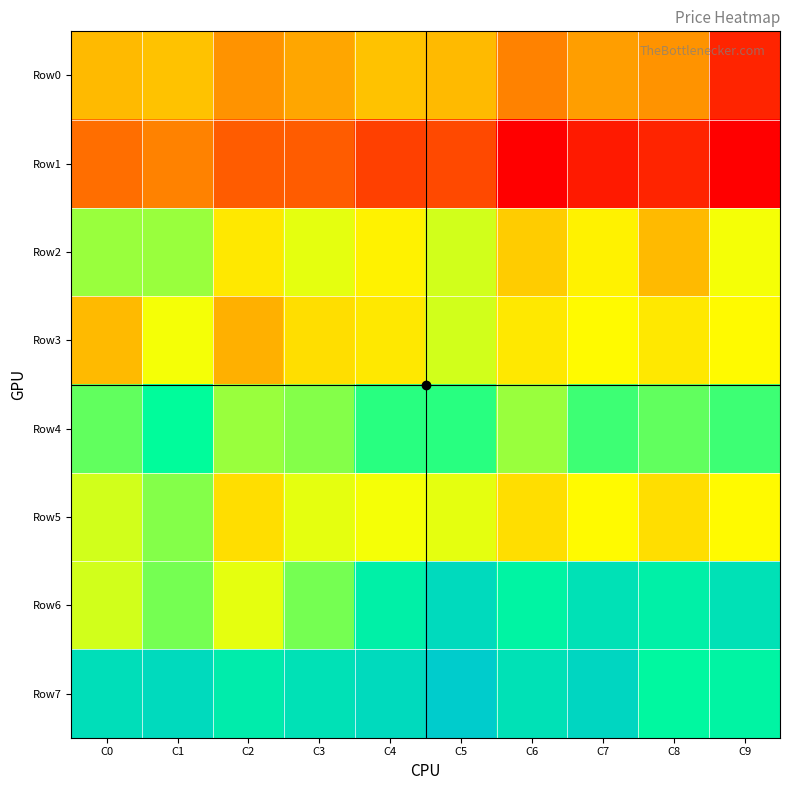

Which has a higher value, C5 or C8?

C5